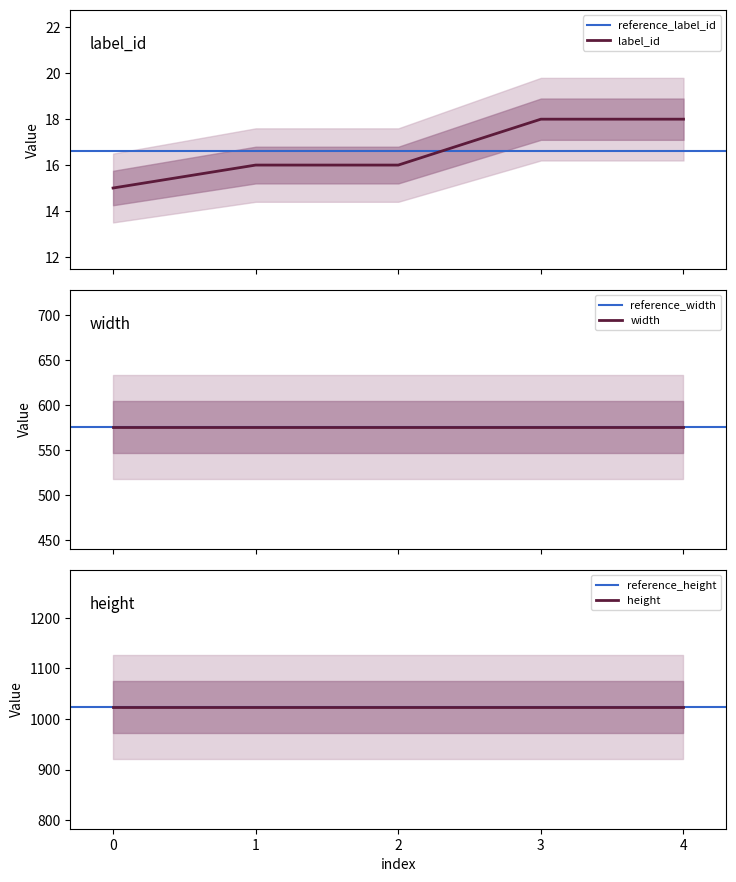

List the series in order of their overall mean, highest first.

height, width, label_id